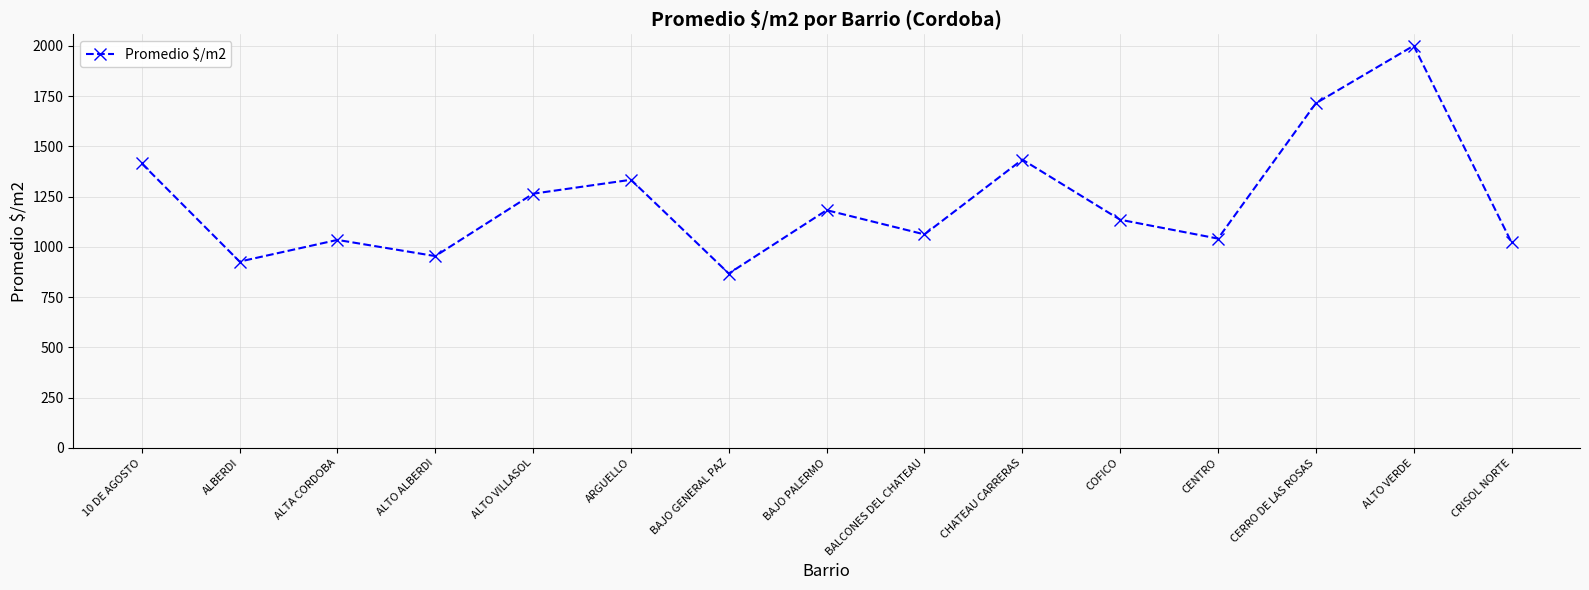

What is the ratio of the value at ARGUELLO to the value at ALTO VERDE?

0.7